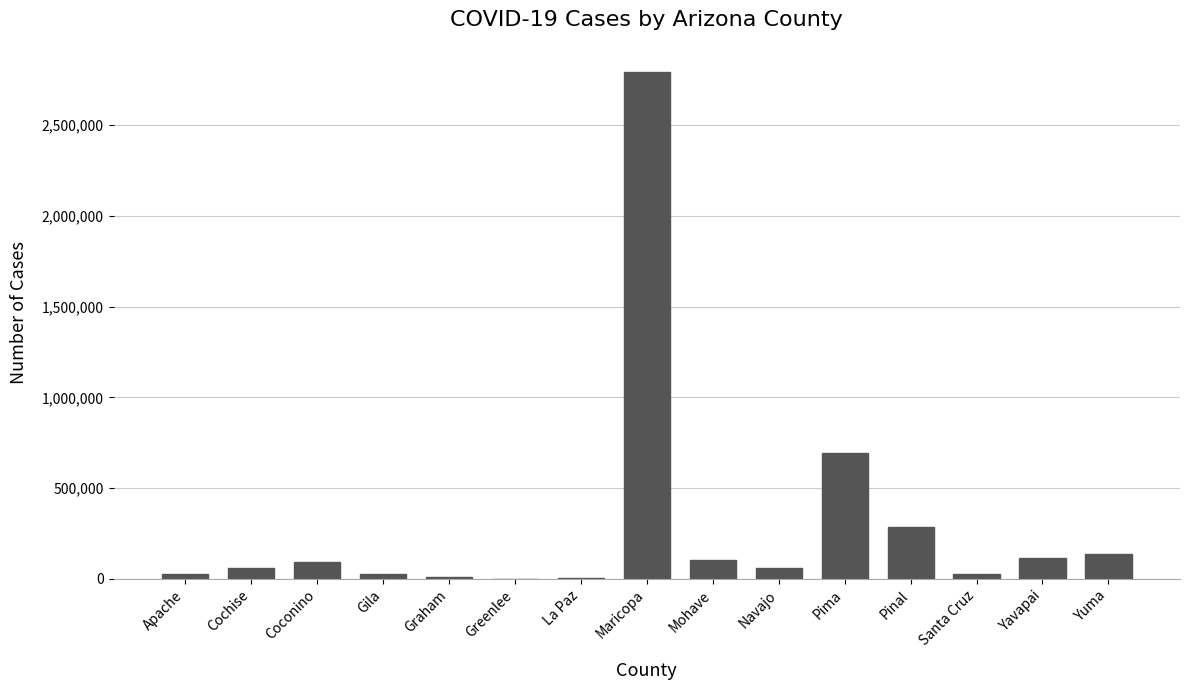

Which category has the highest value across all series?

Maricopa